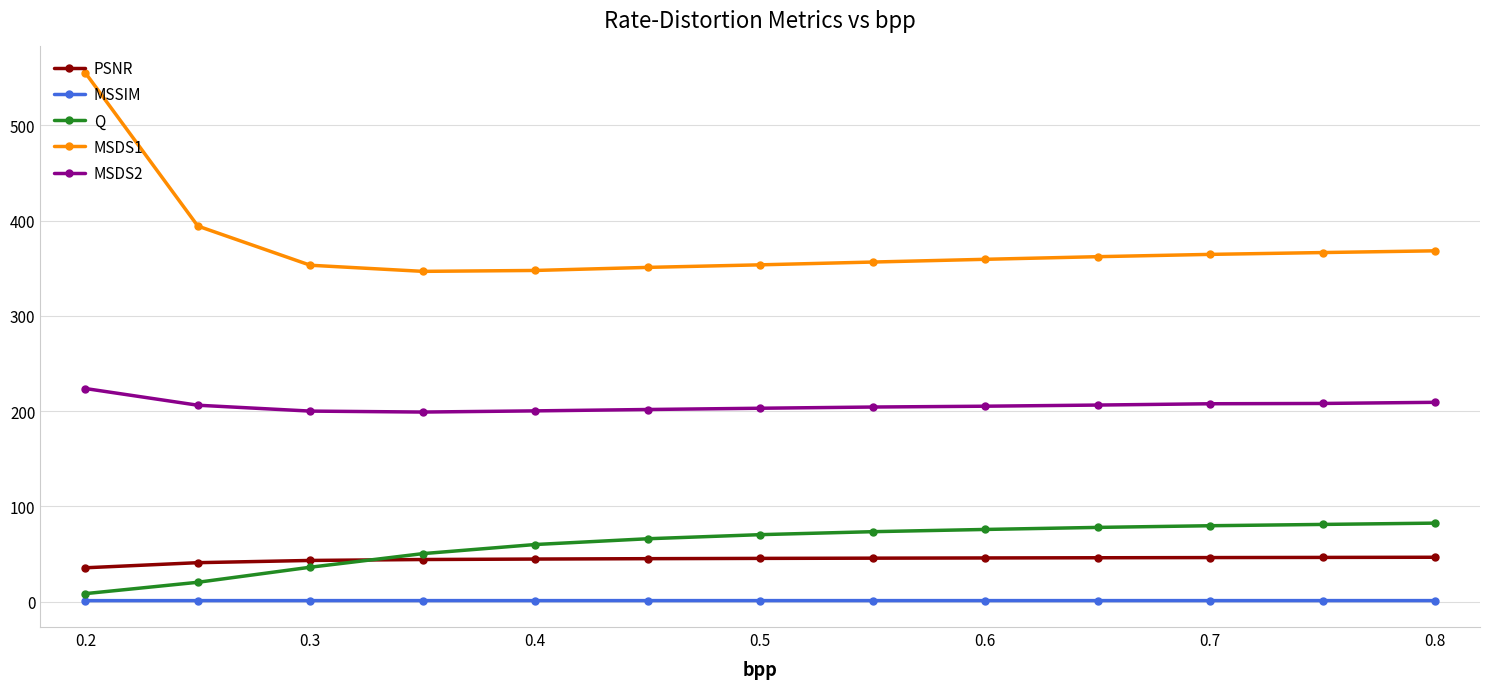

What is the value of the MSDS2 point at the 3rd from the left?

199.9